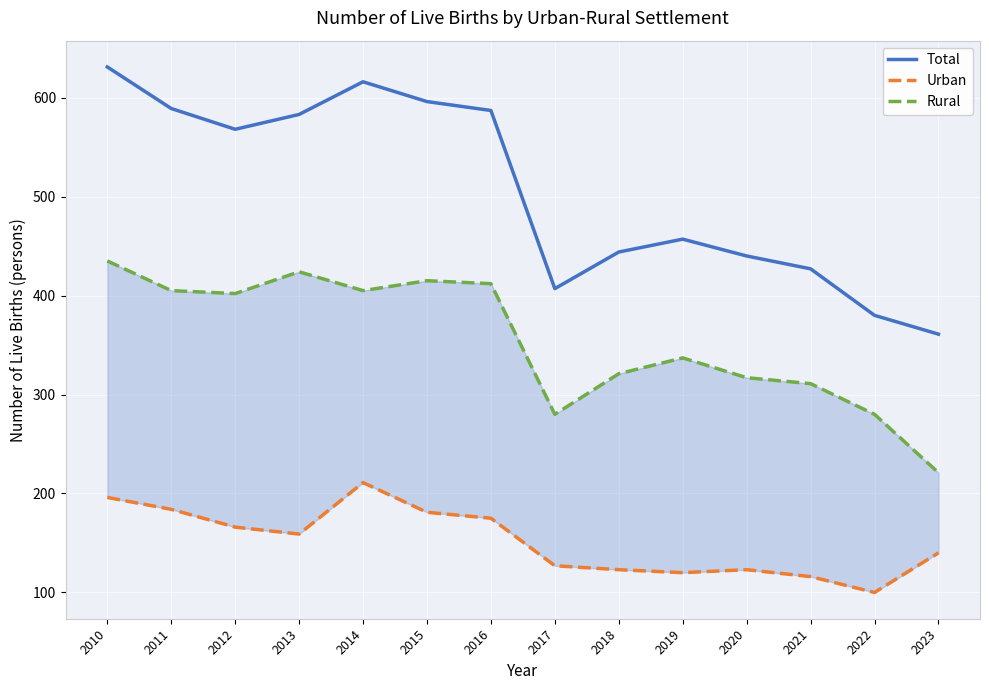

What is the value of the Rural point at the 10th from the left?

337